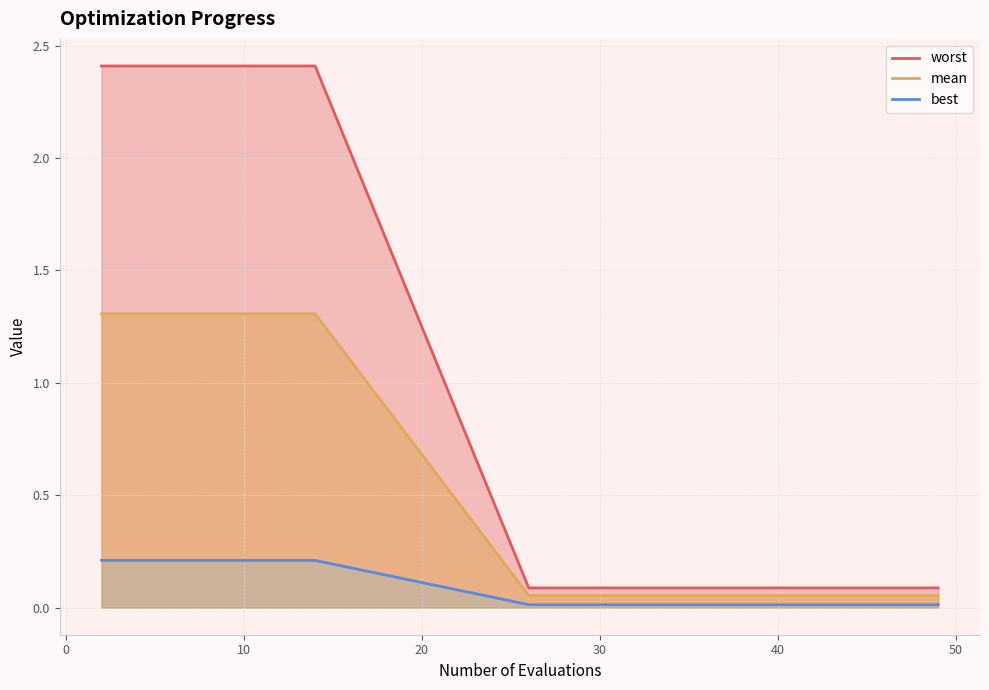

Which series has the widest spread of values?

worst